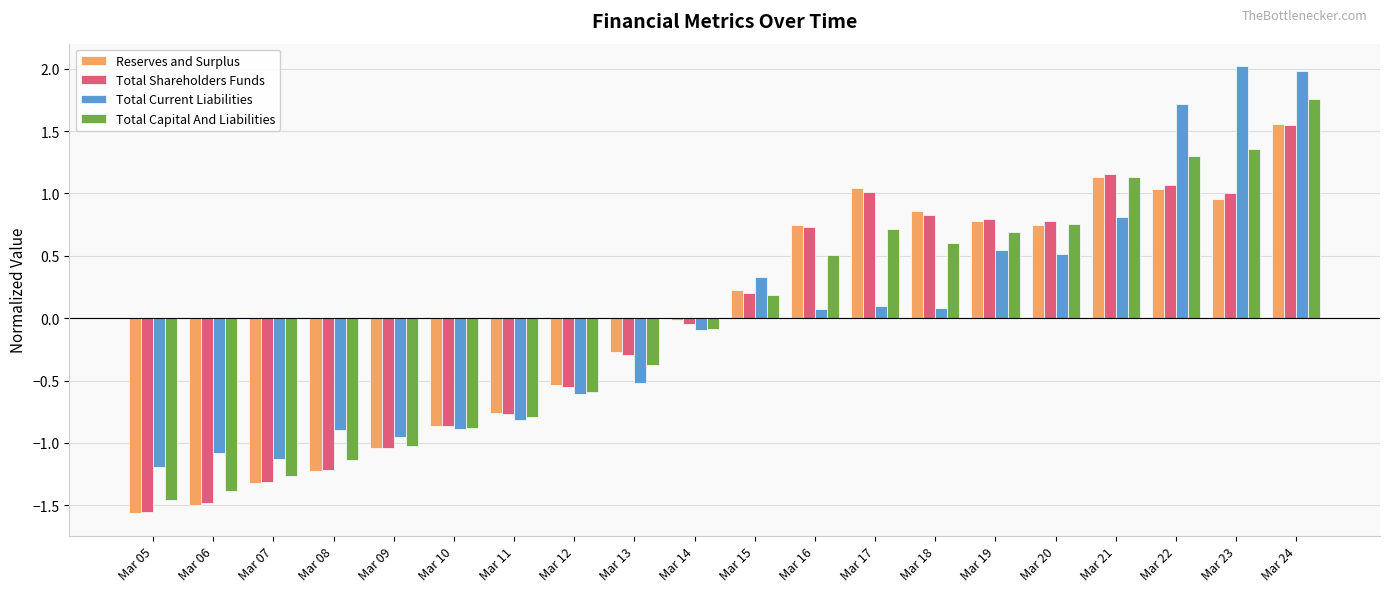

How many data points does each series have?

20